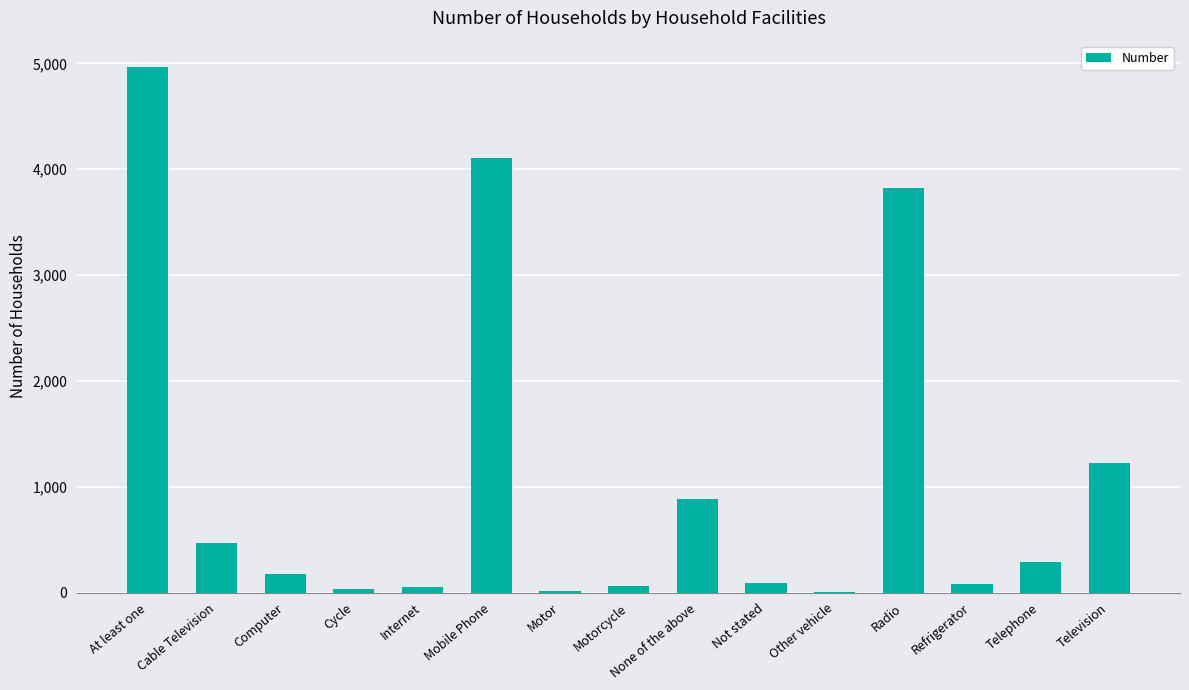

How many categories are shown in the chart?

15